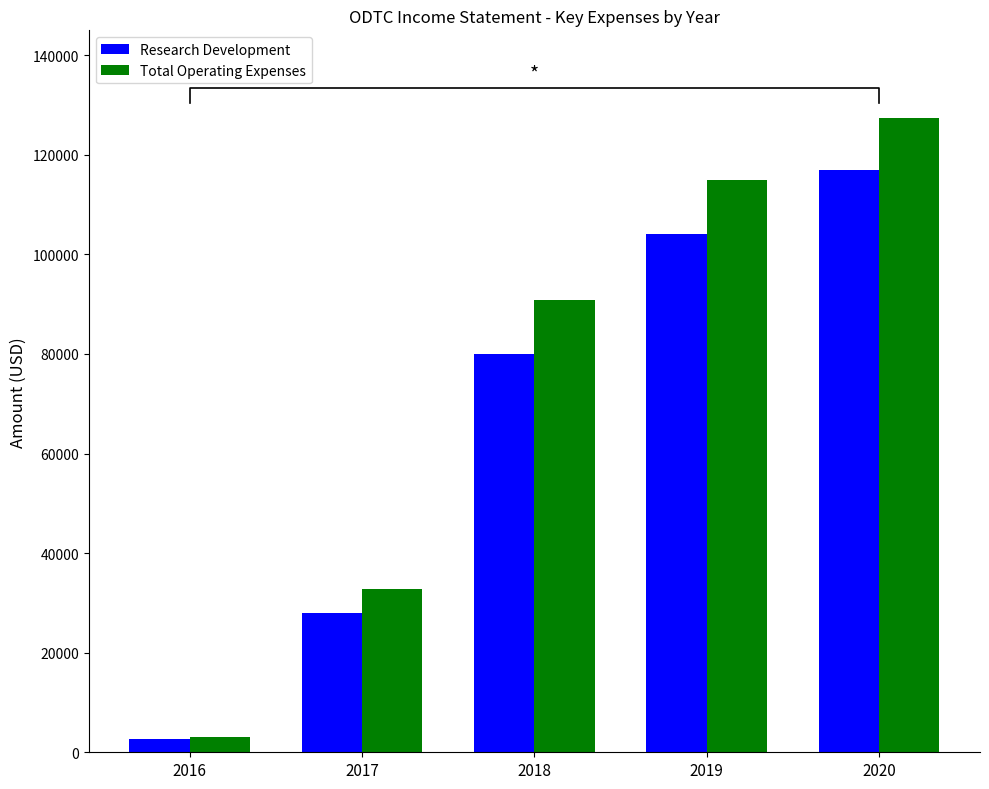

Rank the series by their maximum value, from highest to lowest.

Total Operating Expenses, Research Development